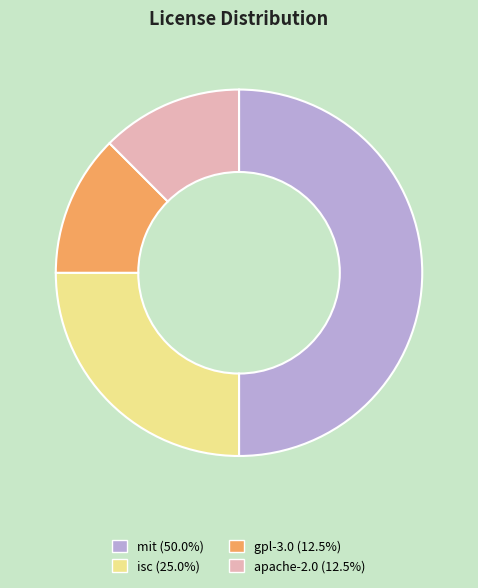

True or false: mit accounts for 50% of the total.

True